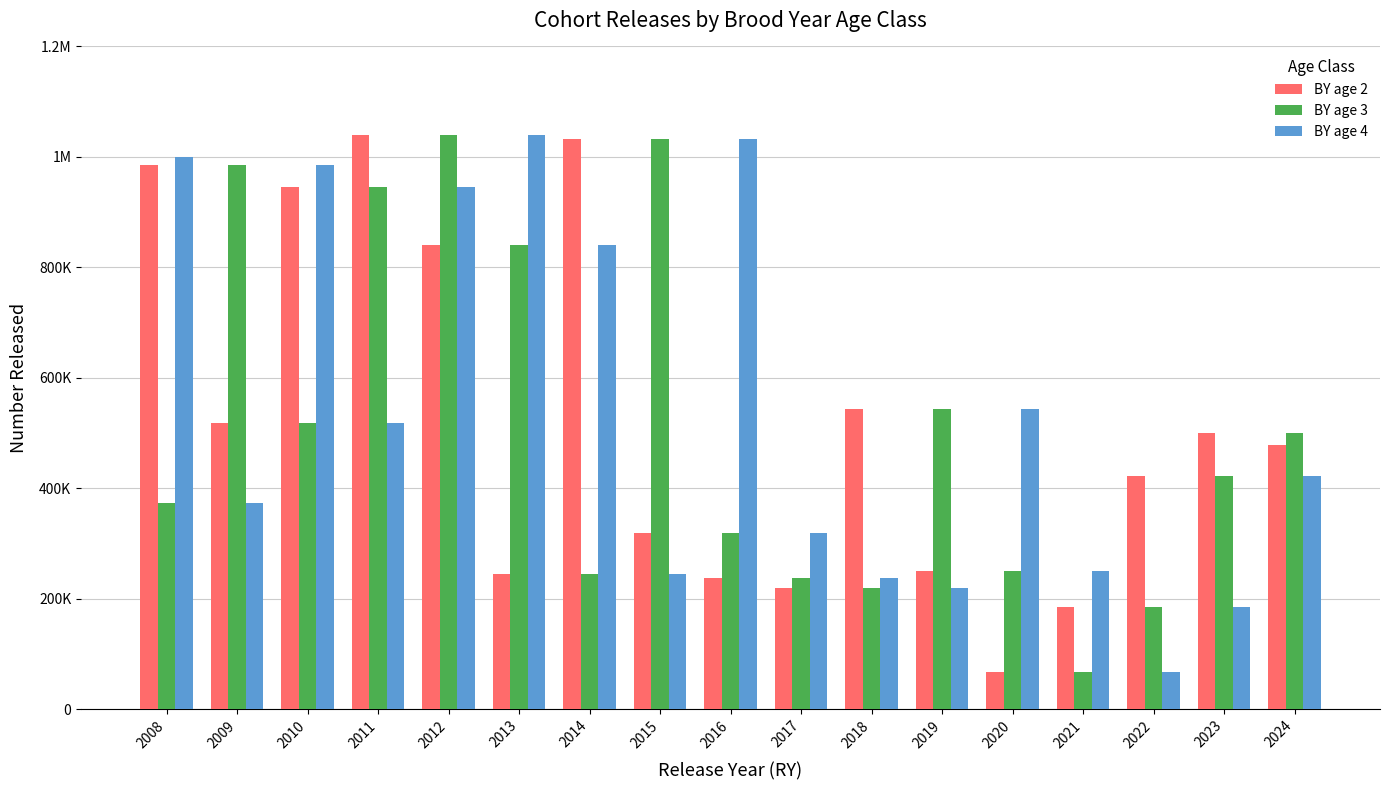

What is the value of the BY age 4 bar at the 6th from the left?

1038800